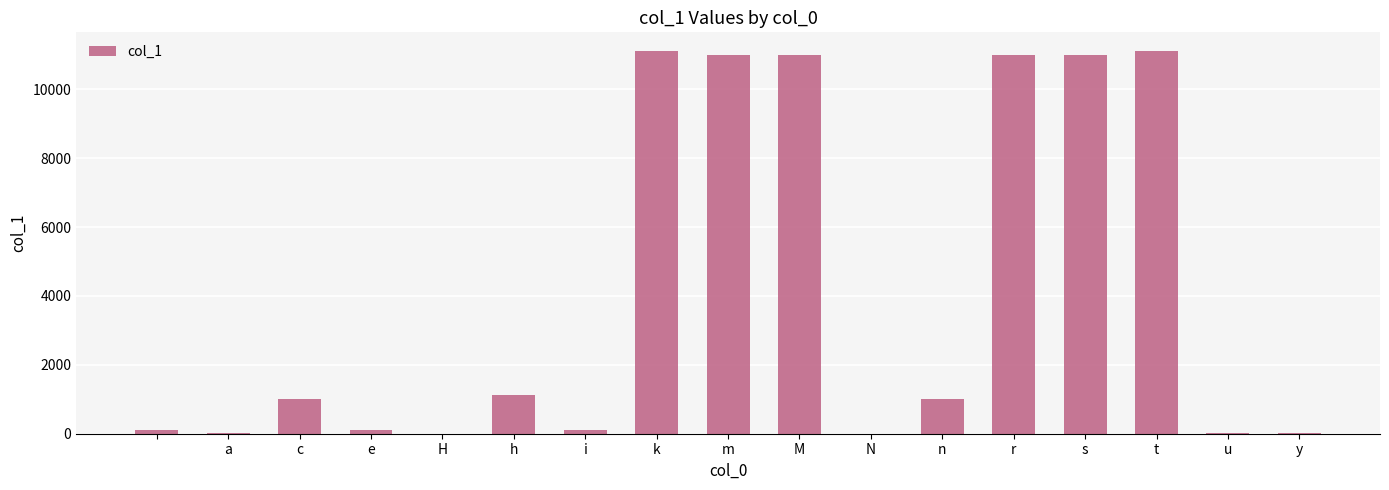

What is the sum of all values?

69689